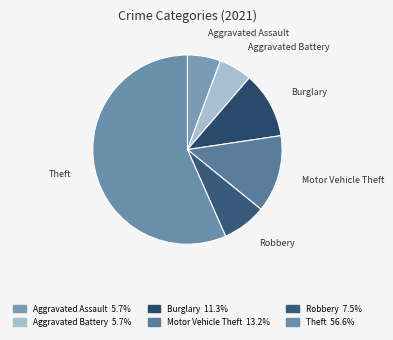

Which has a higher value, Burglary or Motor Vehicle Theft?

Motor Vehicle Theft